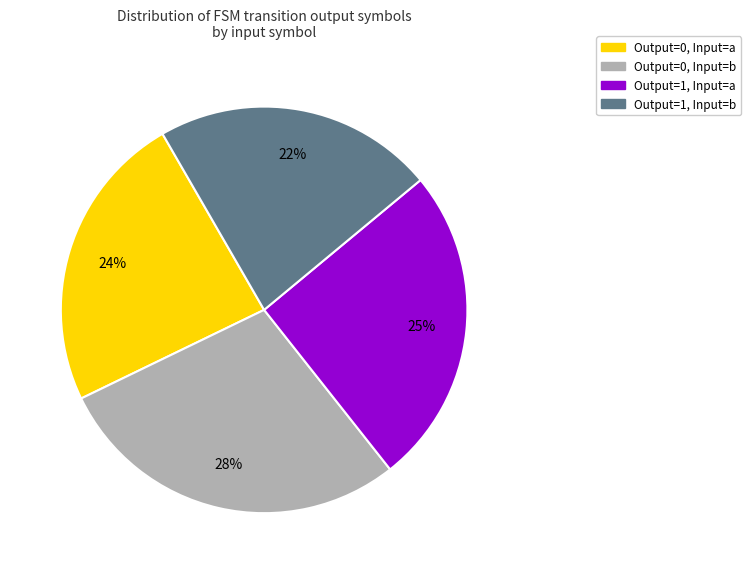

Count the number of slices in the pie.

4